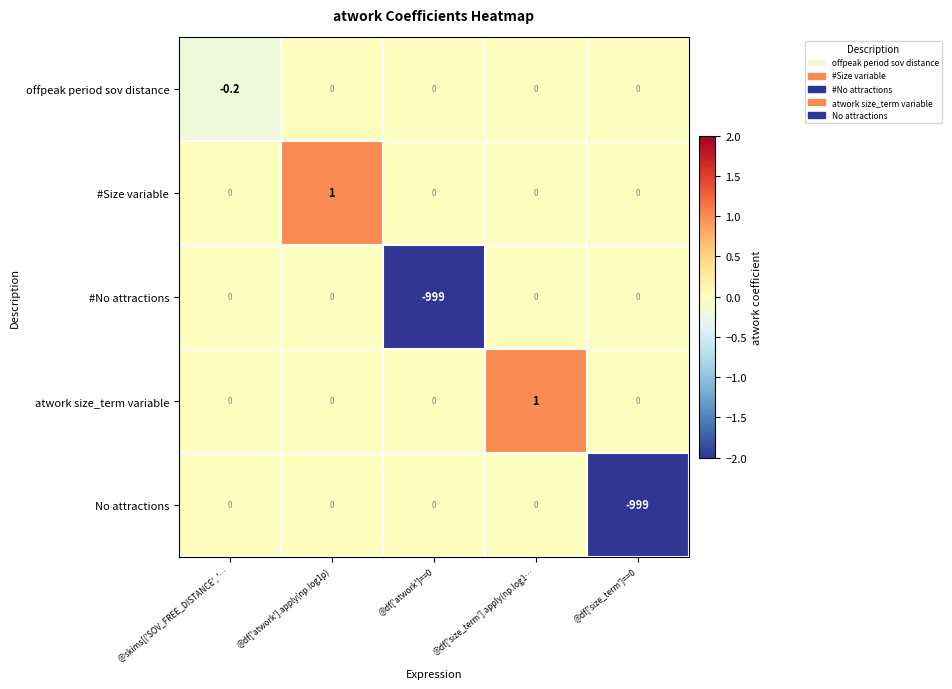

What is the difference between the highest and lowest values at @df['size_term'].apply(np.log1…?

1.0